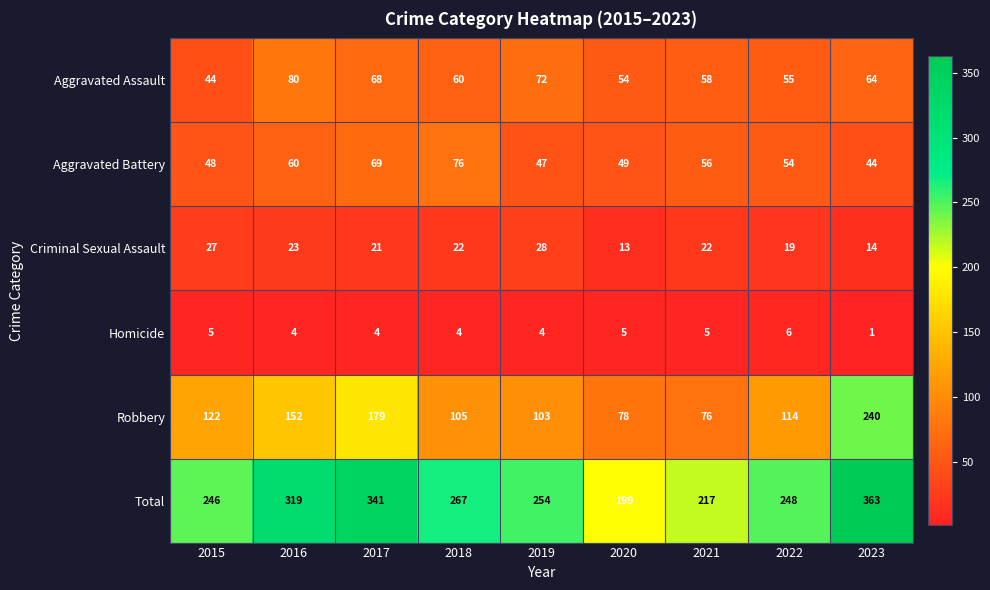

At which category is the sum across all series the highest?

2023